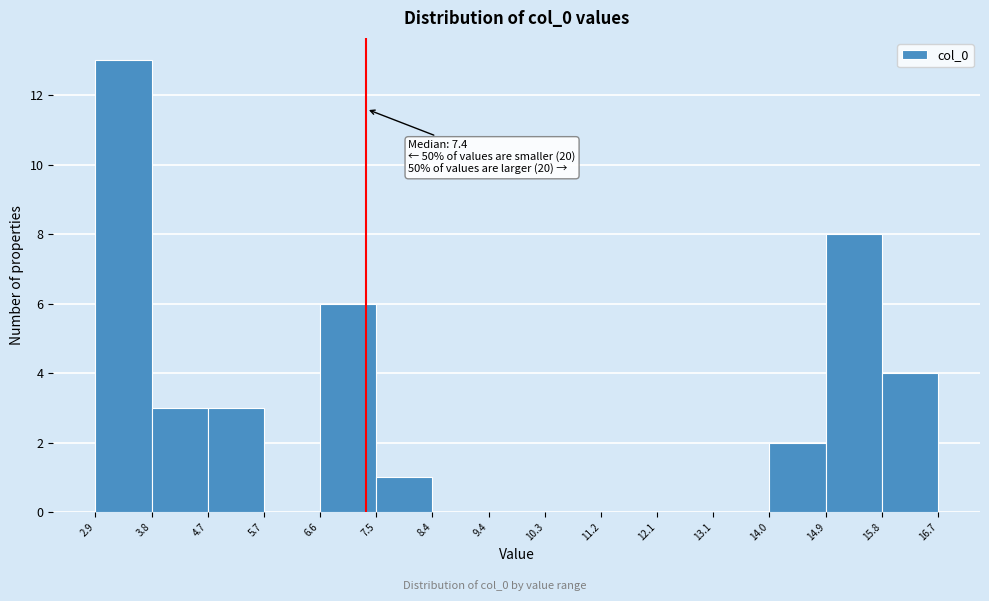

Which range on the x-axis has the tallest bar?

2.9 to 3.8